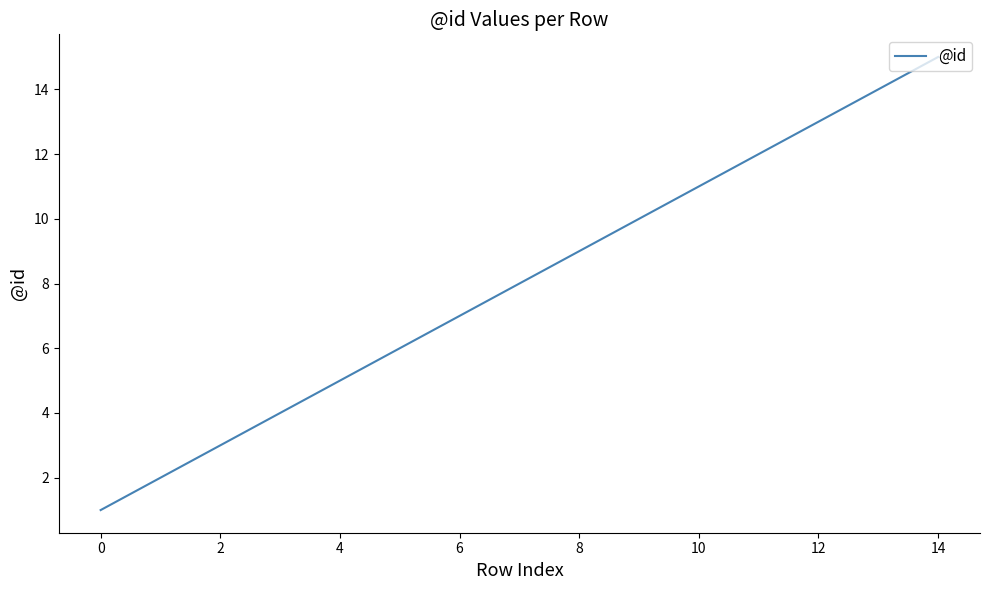

What is the difference between the maximum and minimum values?

14